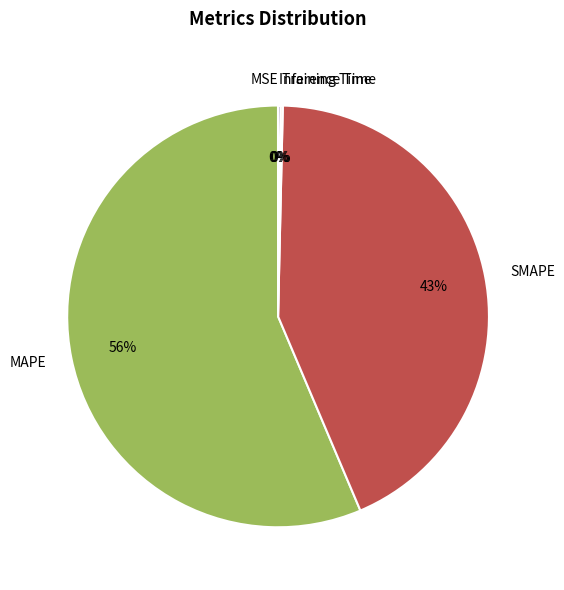

Is the sum of MAPE and SMAPE greater than half?

Yes